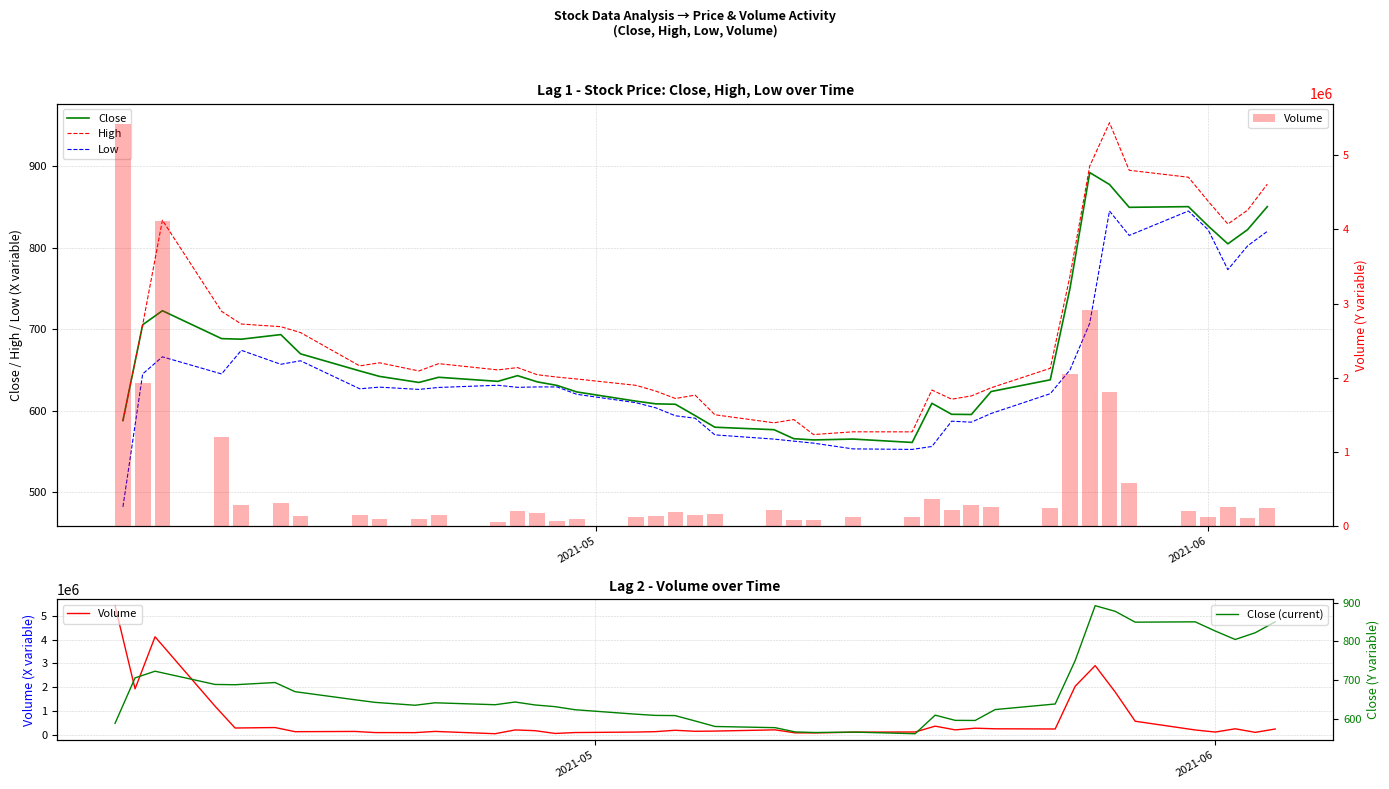

What is the value of the Volume bar at the 16th from the left?

99837.0